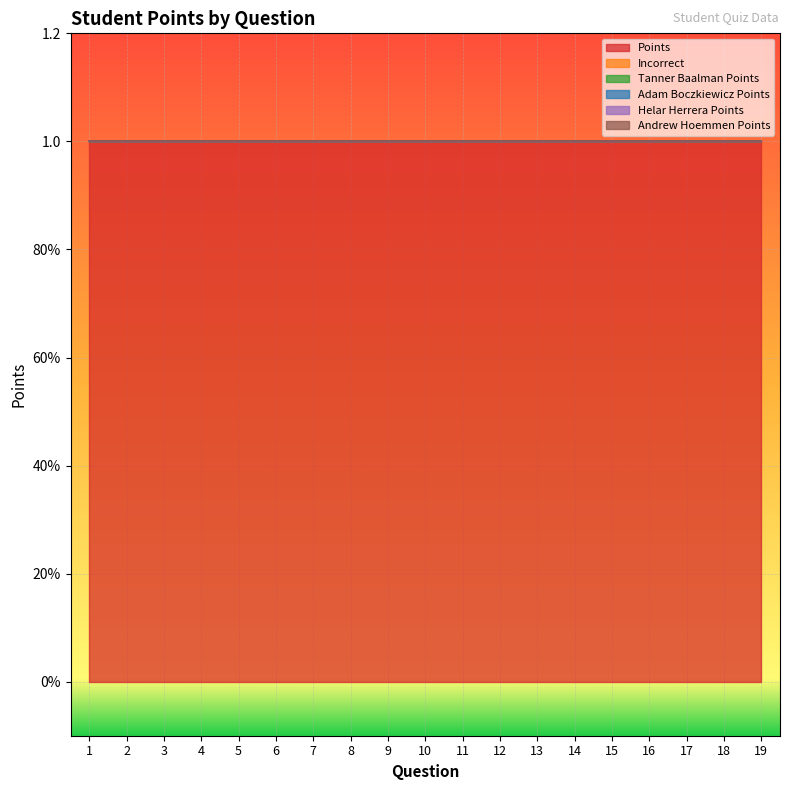

Reading left to right, list all the values displayed in this chart.

Points: 1	1	1	1	1	1	1	1	1	1	1	1	1	1	1	1	1	1	1
Incorrect: 0	0	0	0	0	0	0	0	0	0	0	0	0	0	0	0	0	0	0
Tanner Baalman Points: 0	0	0	0	0	0	0	0	0	0	0	0	0	0	0	0	0	0	0
Adam Boczkiewicz Points: 0	0	0	0	0	0	0	0	0	0	0	0	0	0	0	0	0	0	0
Helar Herrera Points: 0	0	0	0	0	0	0	0	0	0	0	0	0	0	0	0	0	0	0
Andrew Hoemmen Points: 0	0	0	0	0	0	0	0	0	0	0	0	0	0	0	0	0	0	0